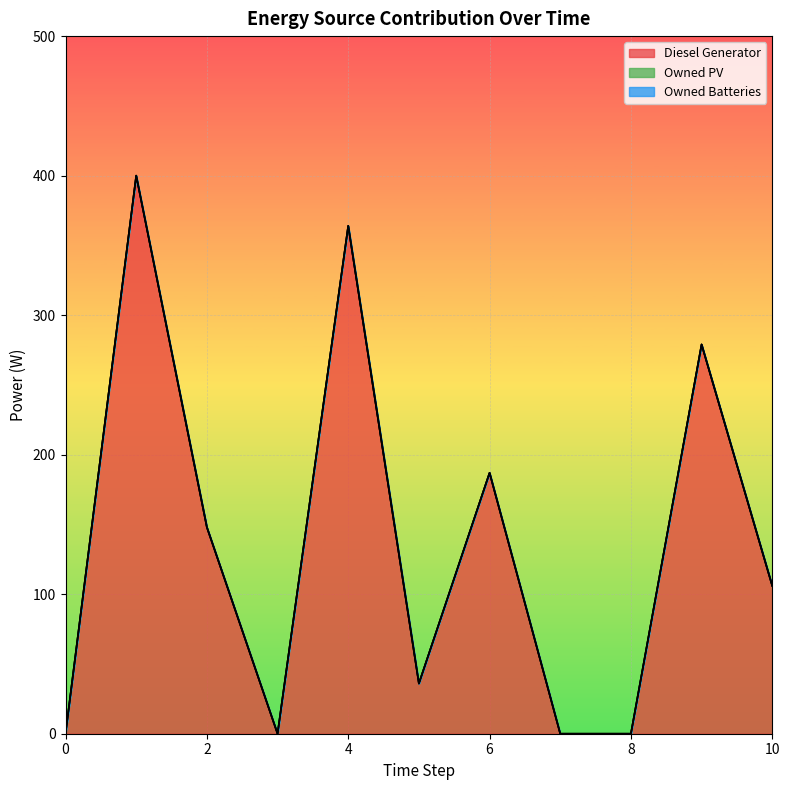

True or false: Owned Batteries has more than 1 points higher than both neighbors.

False